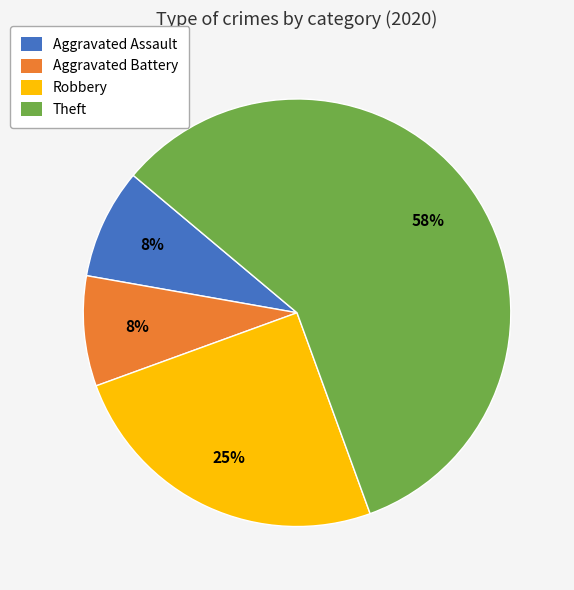

Do Aggravated Battery and Theft together represent more than half of the pie?

Yes